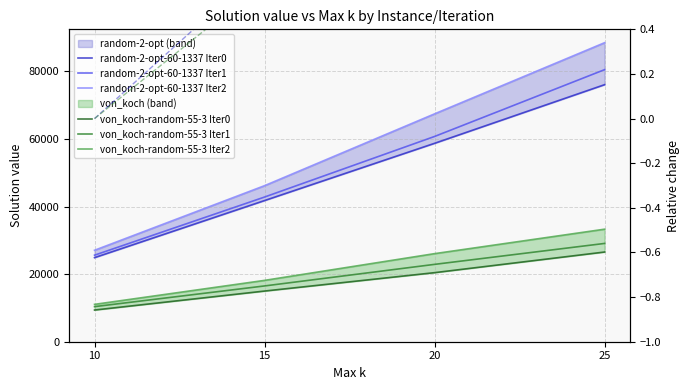

True or false: von_koch-random-55-3 Iter2 has more than 0 interior local peaks.

False